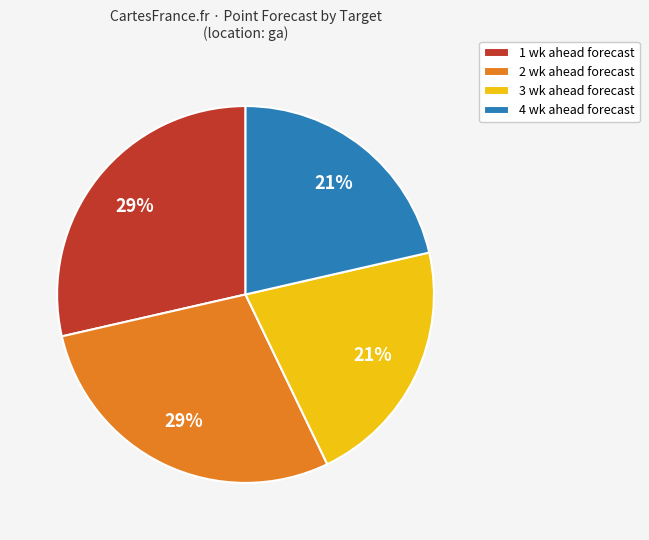

Count the number of slices in the pie.

4